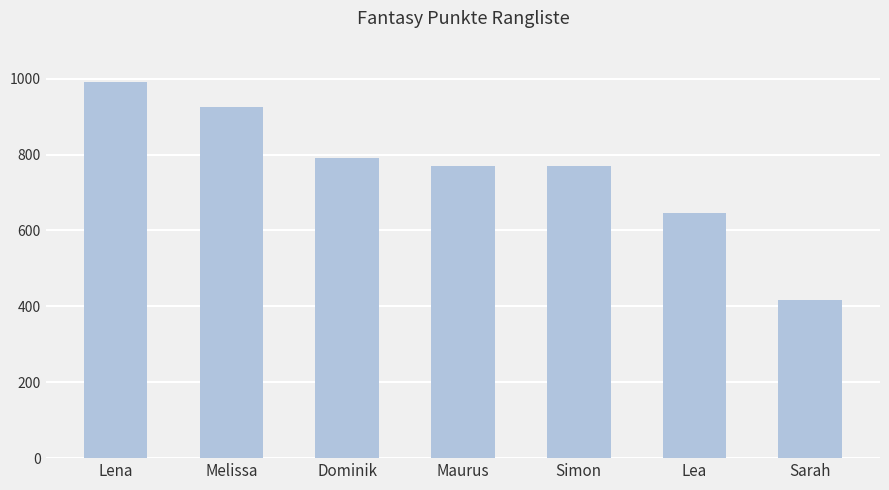

What is the label of the 3rd bar from the right?

Simon